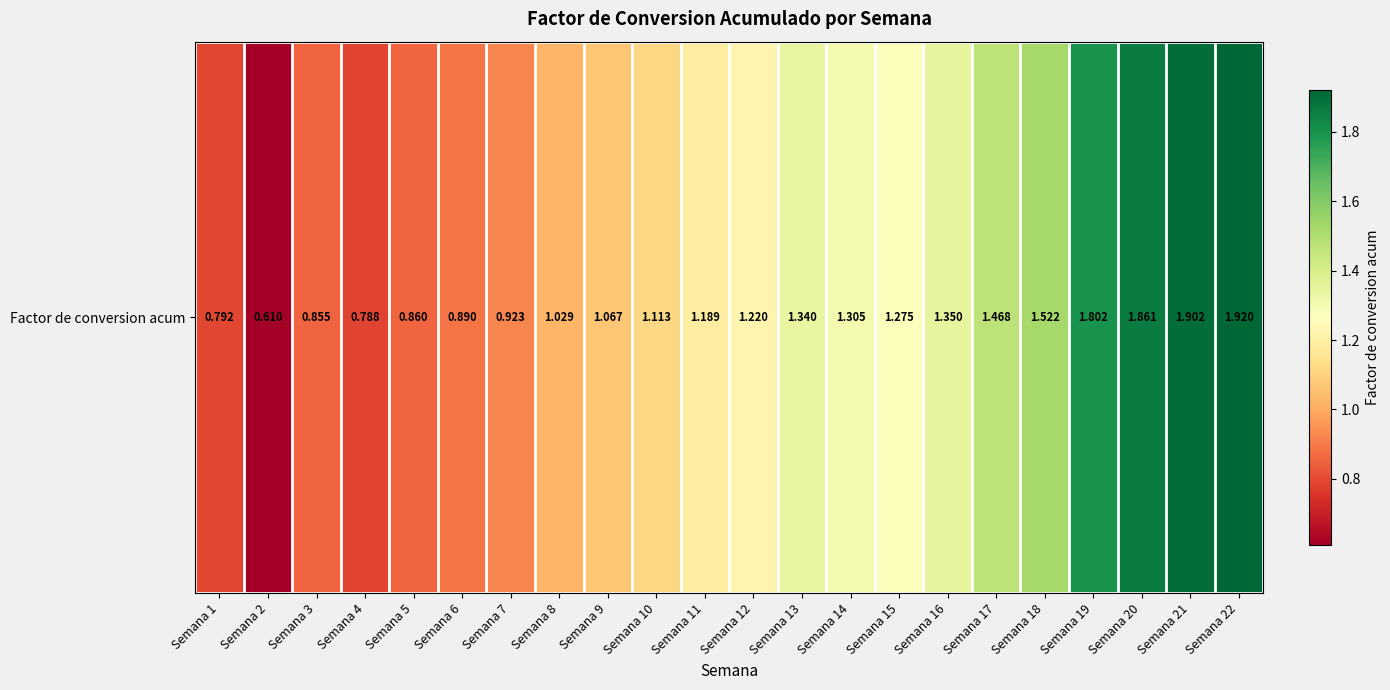

True or false: the data shows 0.2 at Semana 5.

False